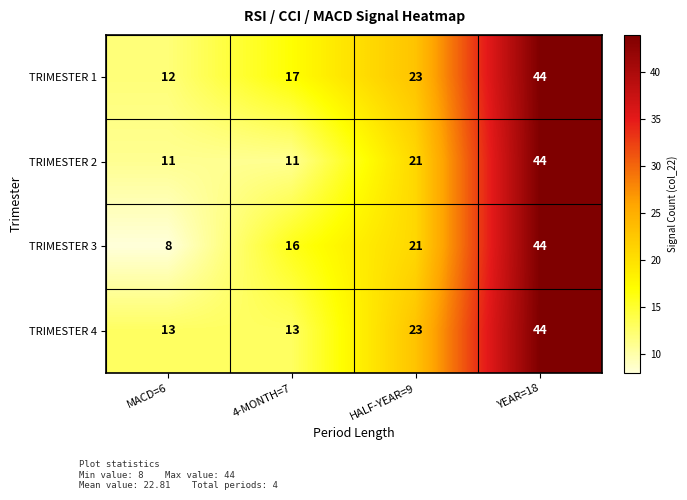

What is the spread (max minus min) of values at HALF-YEAR=9?

2